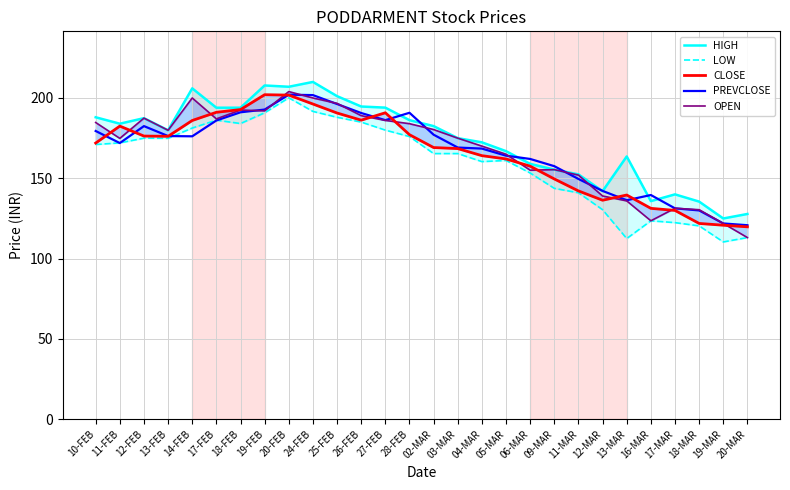

What position from the left is 26-FEB?

12